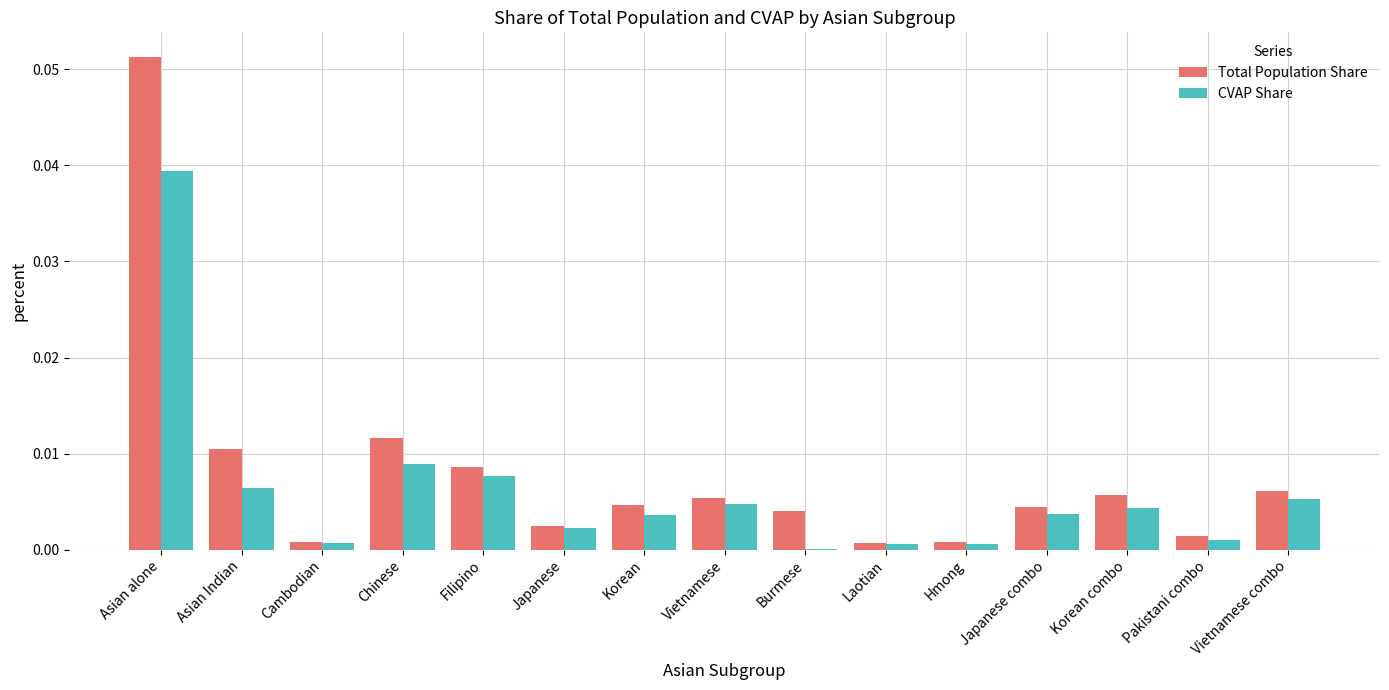

Is the value of CVAP Share at Korean combo greater than the value of Total Population Share at Hmong?

Yes